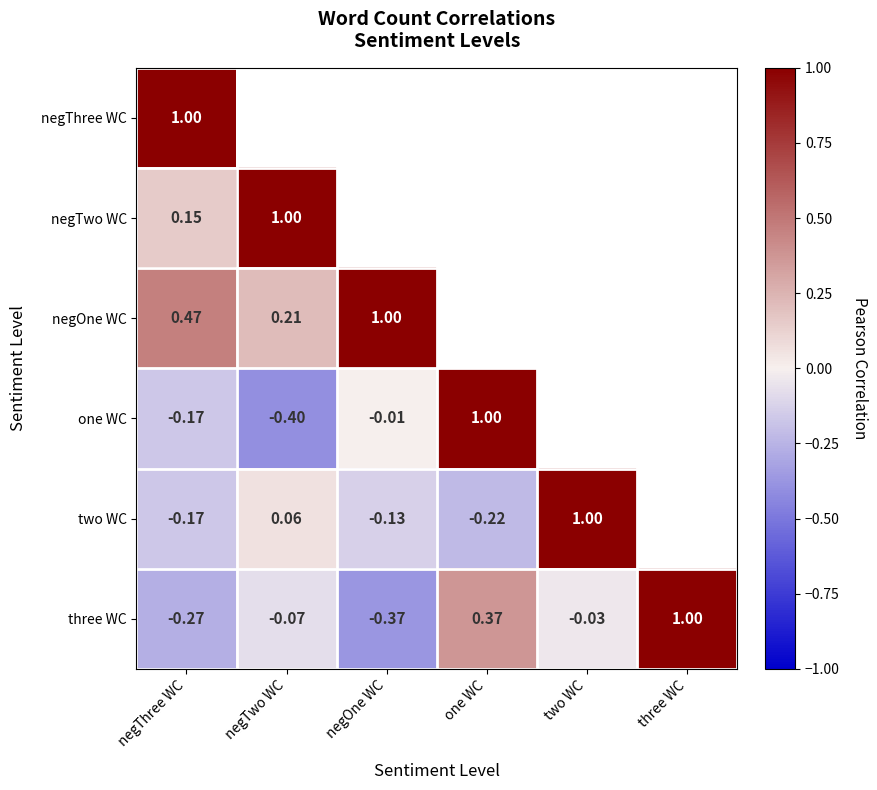

What is the total value across all series at negThree WC?

1.0